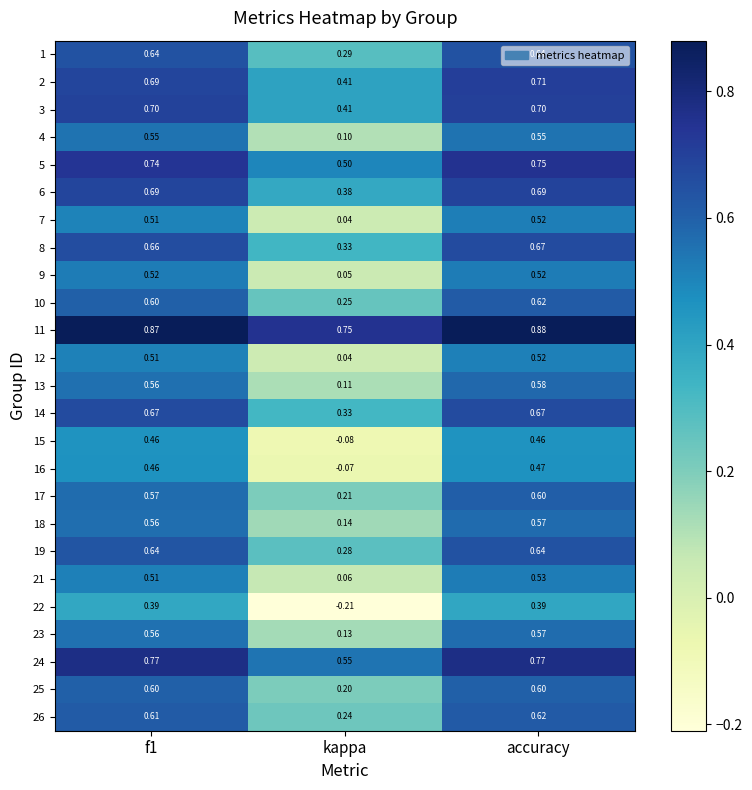

At which category does the chart reach its minimum across all series?

kappa